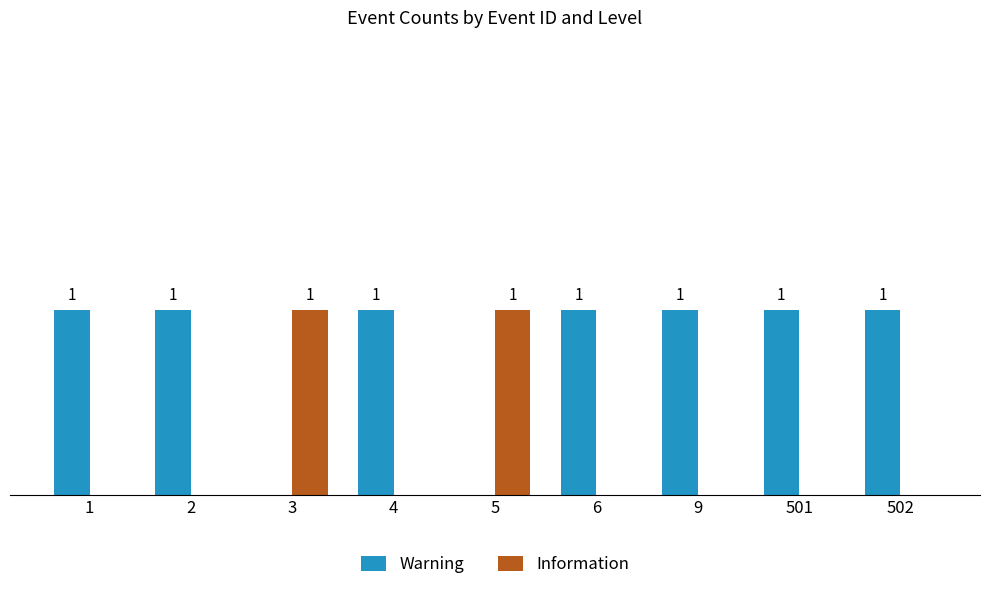

Is the value of Warning at 502 greater than the value of Information at 502?

Yes